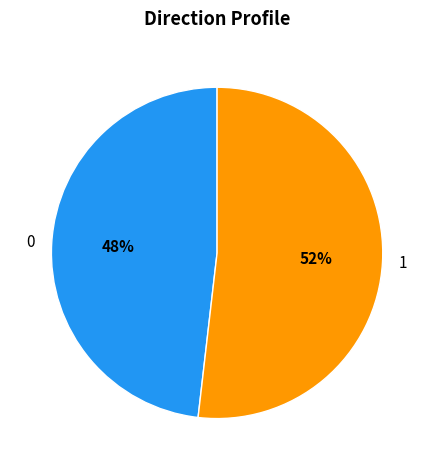

Which category has the biggest portion of the pie?

1